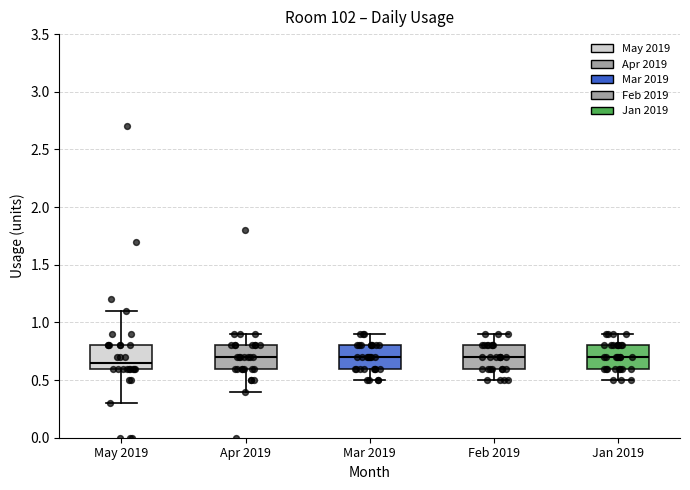

Reading left to right, read every box against the y-axis: the position of its median line, the range the box covers, and the ends of its whiskers. The values are not printed on the chart, so give them approximately, as read against the axis.

May 2019: median 0.65, box 0.60 to 0.80, whiskers 0.30 to 1.10
Apr 2019: median 0.70, box 0.60 to 0.80, whiskers 0.40 to 0.90
Mar 2019: median 0.70, box 0.60 to 0.80, whiskers 0.50 to 0.90
Feb 2019: median 0.70, box 0.60 to 0.80, whiskers 0.50 to 0.90
Jan 2019: median 0.70, box 0.60 to 0.80, whiskers 0.50 to 0.90